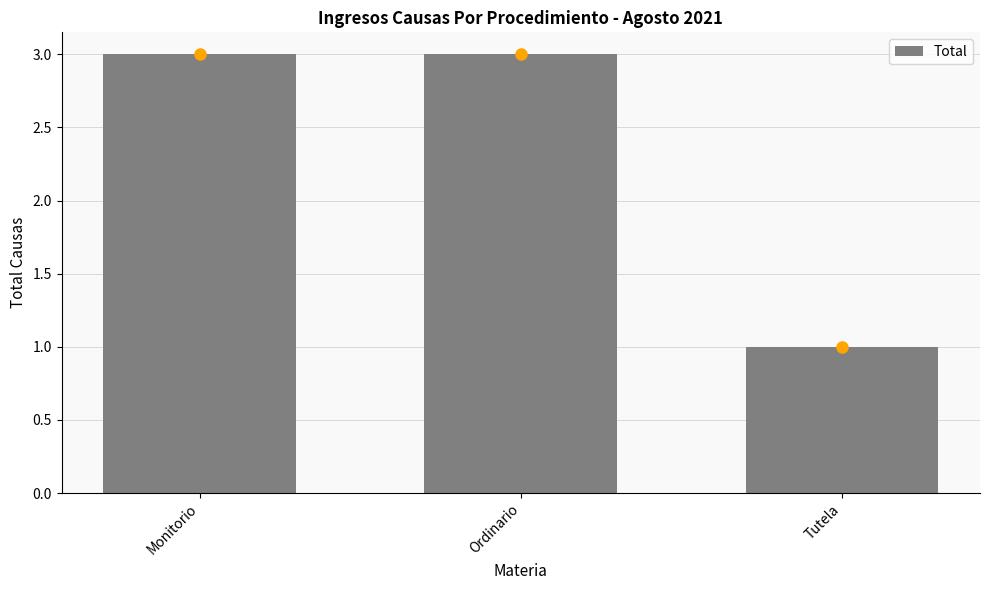

Reading right to left, what are all the values shown in this chart?

1	3	3